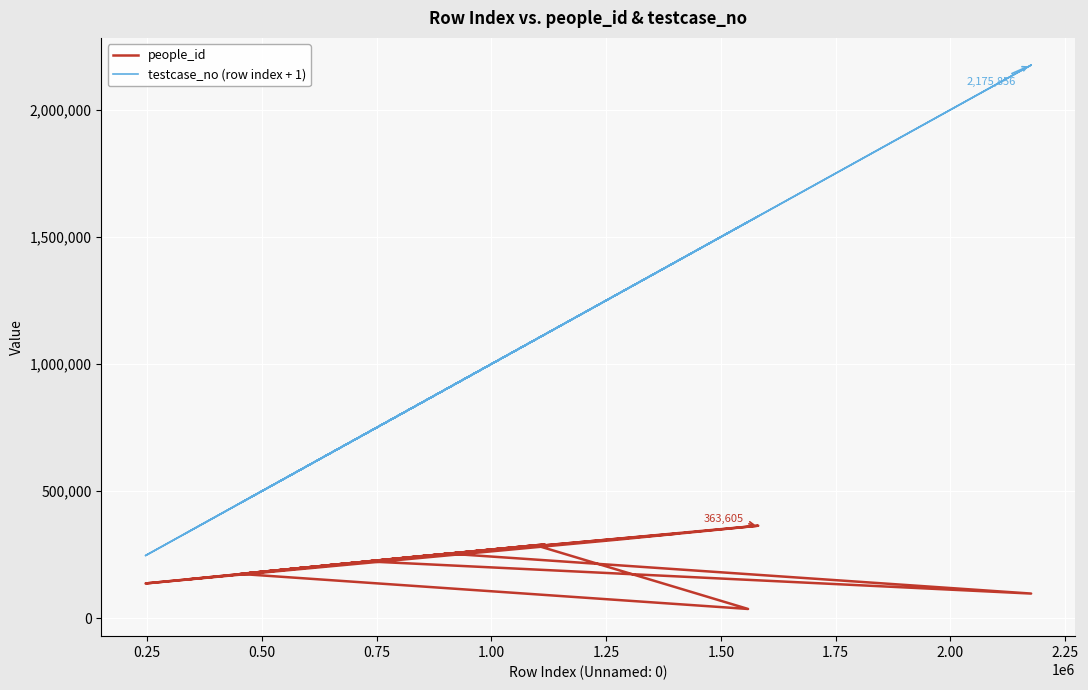

Rank the series by their maximum value, from lowest to highest.

people_id, testcase_no (row index + 1)